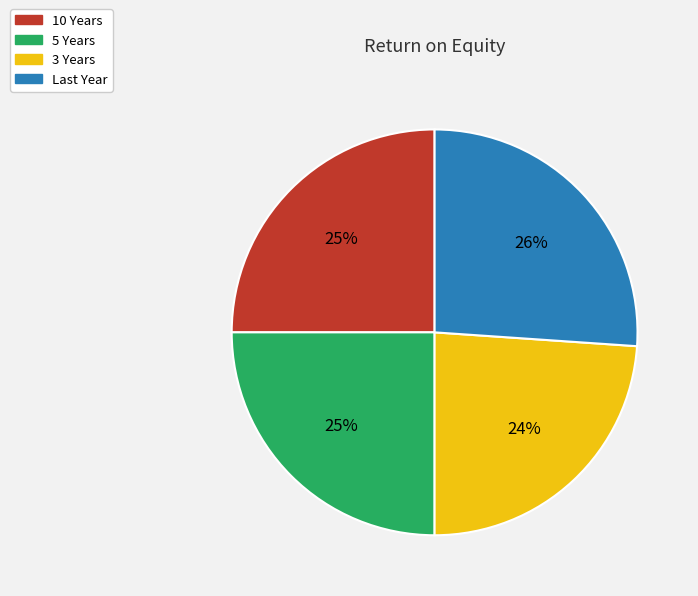

What is the smallest slice in the pie chart?

3 Years